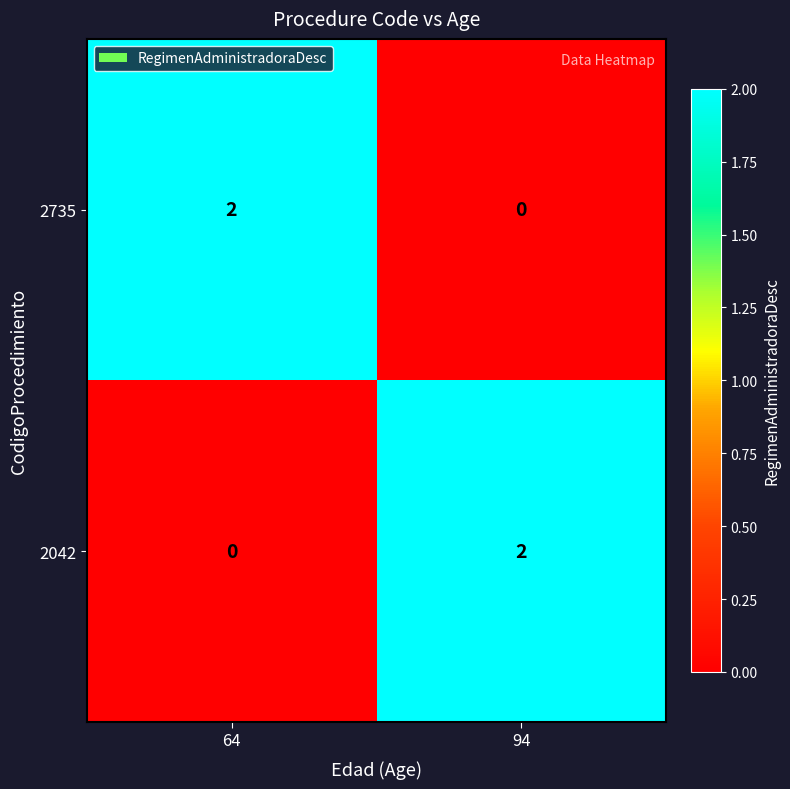

How many data points in 2735 are less than 2?

1